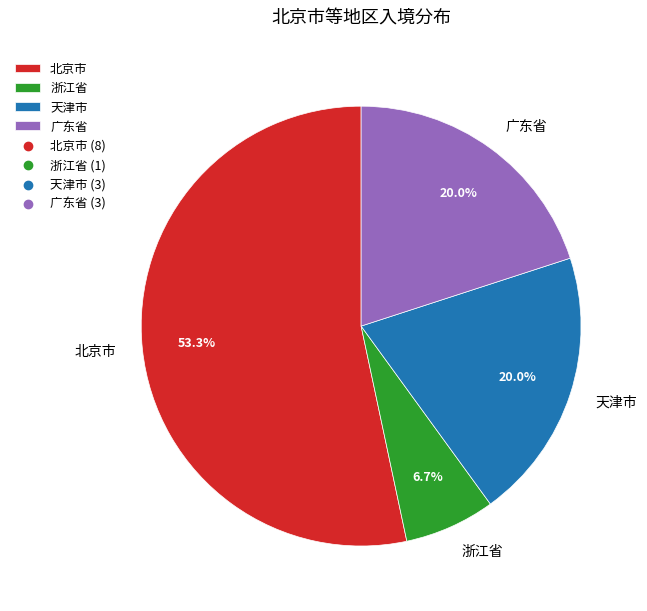

Approximately how many times larger is the value at 北京市 compared to 广东省?

2.7